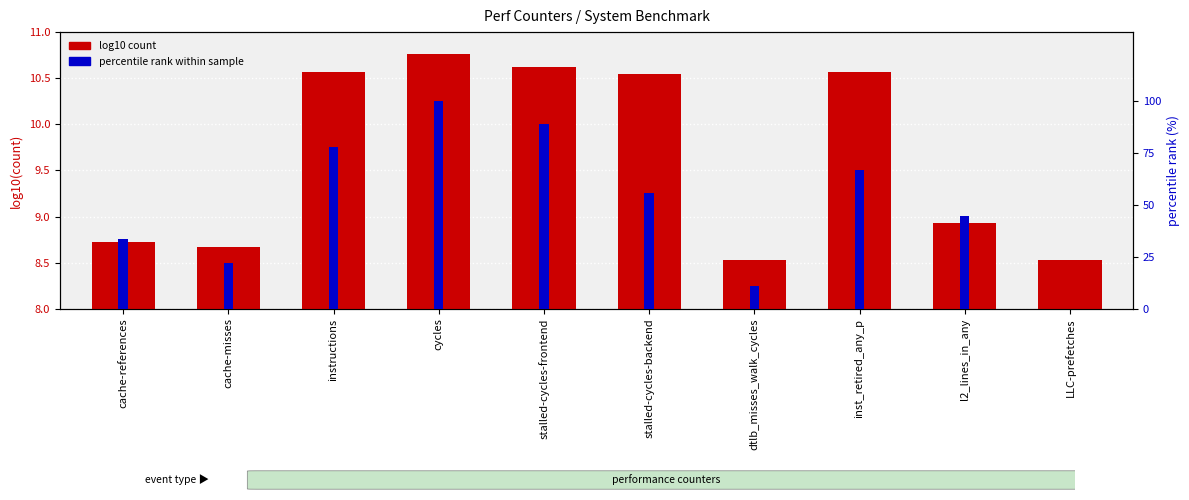

What is the sum of the percentile rank within sample values at dtlb_misses_walk_cycles and stalled-cycles-frontend?

100.0